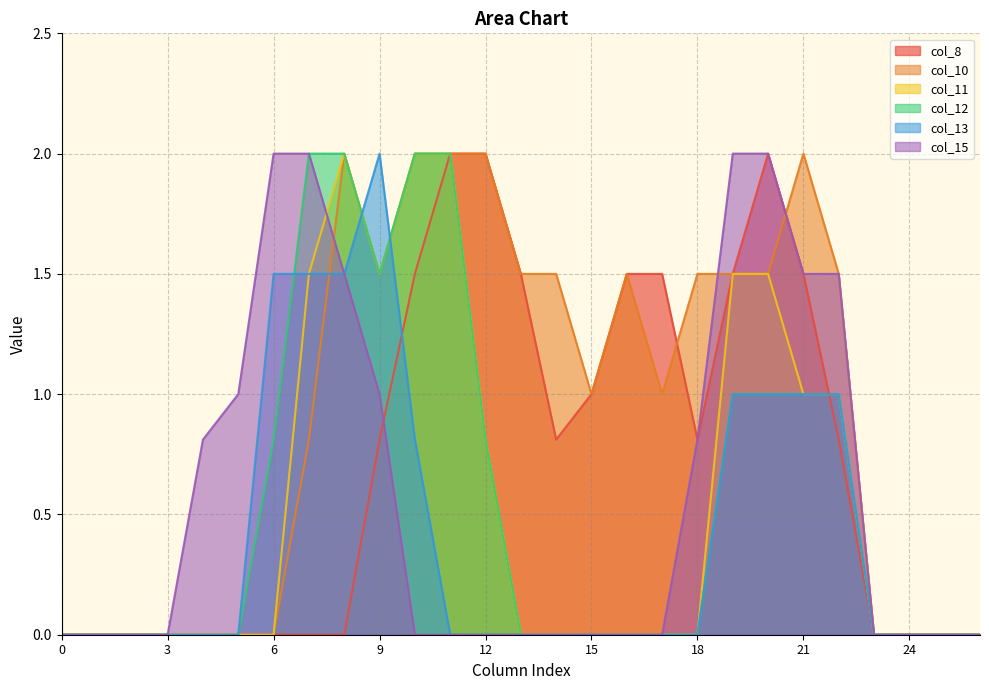

List the labels in order of col_13 value, smallest first.

0, 1, 2, 3, 4, 5, 11, 12, 13, 14, 15, 16, 17, 18, 23, 24, 25, 26, 10, 19, 20, 21, 22, 6, 7, 8, 9